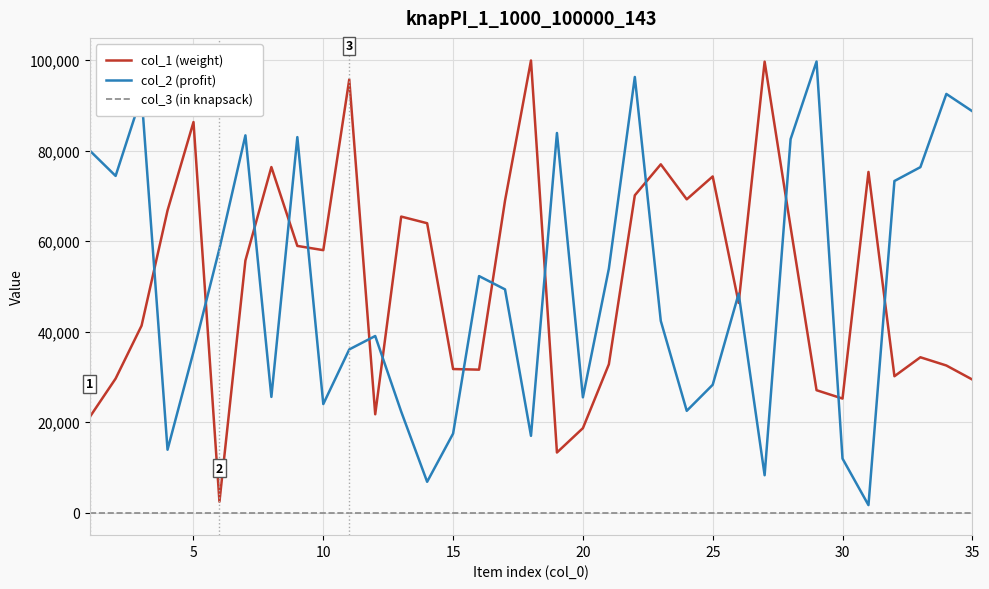

What is the maximum value shown in the chart?

99909